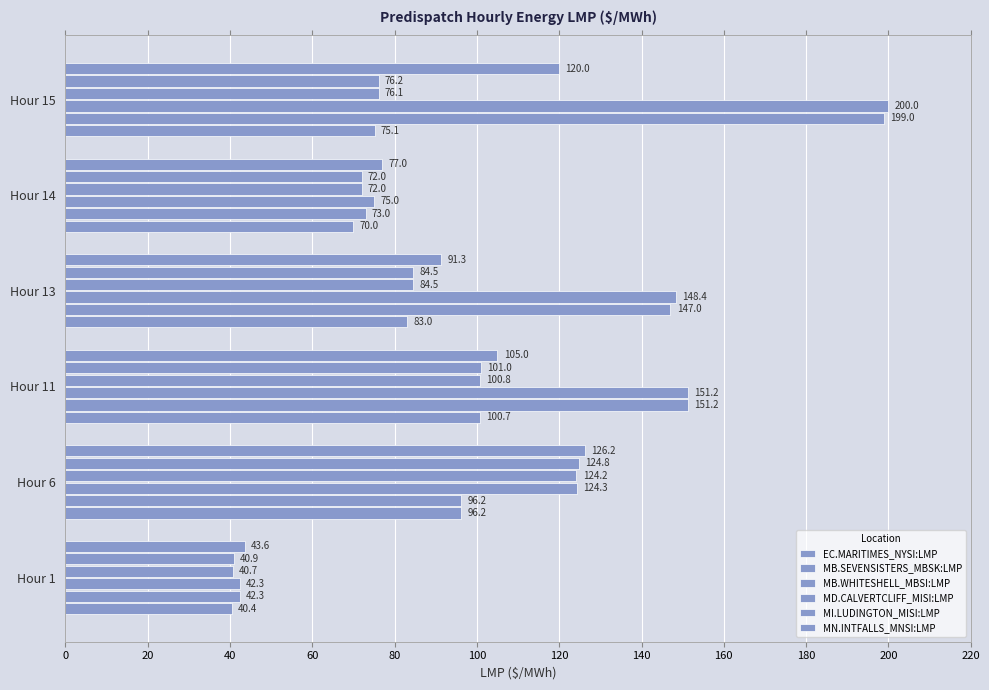

What is the greatest value displayed?

200.0